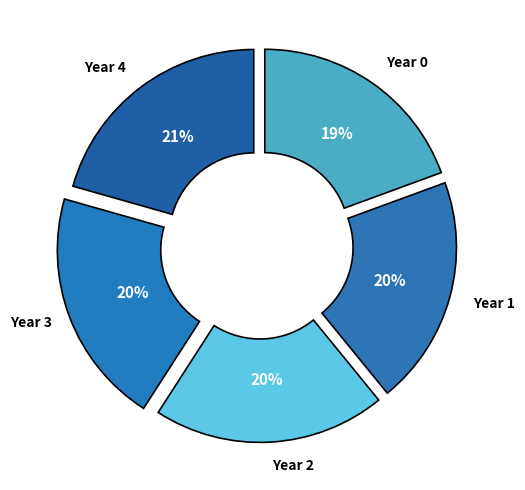

To the nearest percent, what is the combined percentage of Year 1 and Year 0?

39%